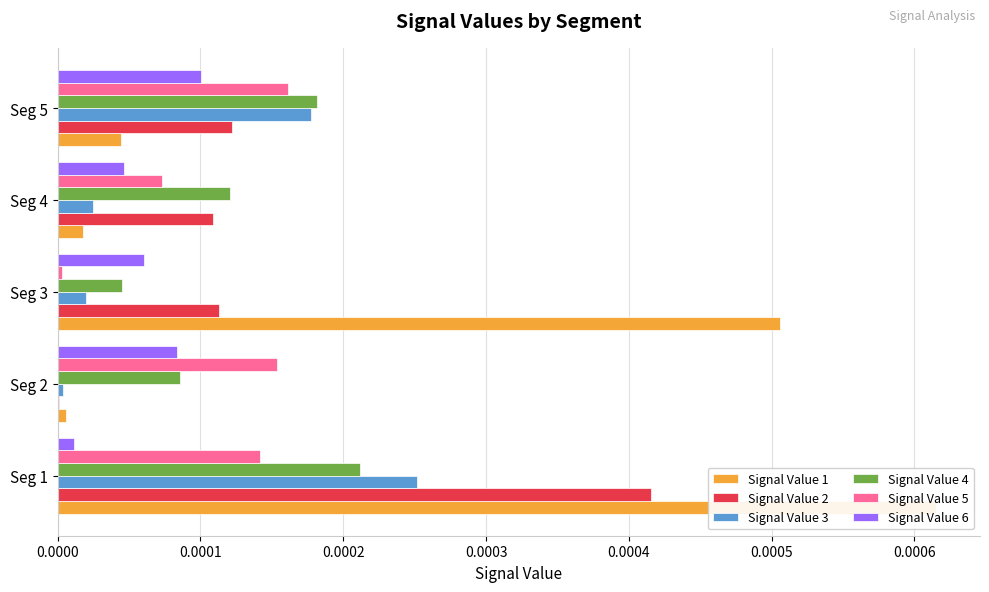

Which series has the largest total across all categories?

Signal Value 1